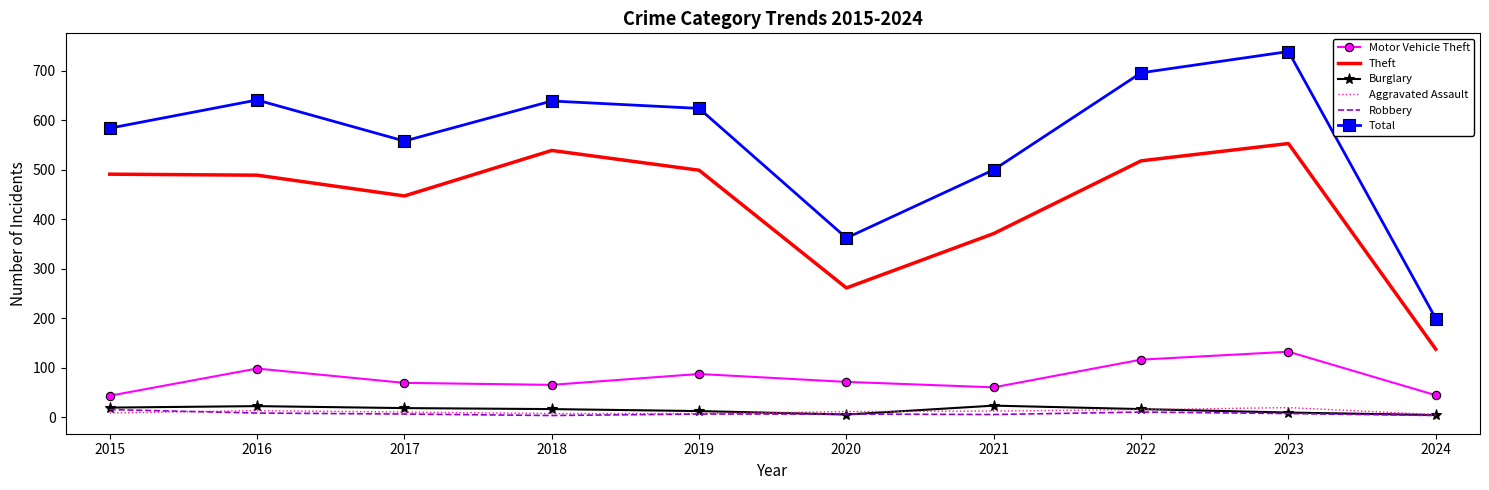

How many interior local valleys does the Total series have?

2